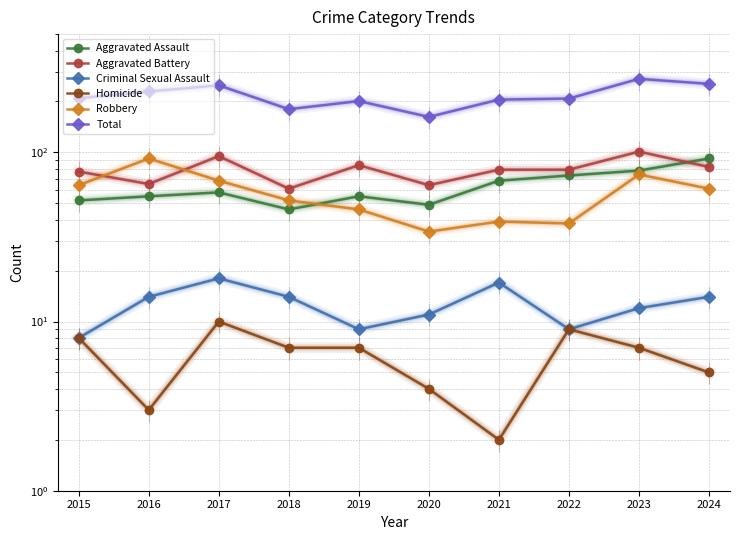

Rank the categories by Aggravated Assault value from highest to lowest.

2024, 2023, 2022, 2021, 2017, 2016, 2019, 2015, 2020, 2018